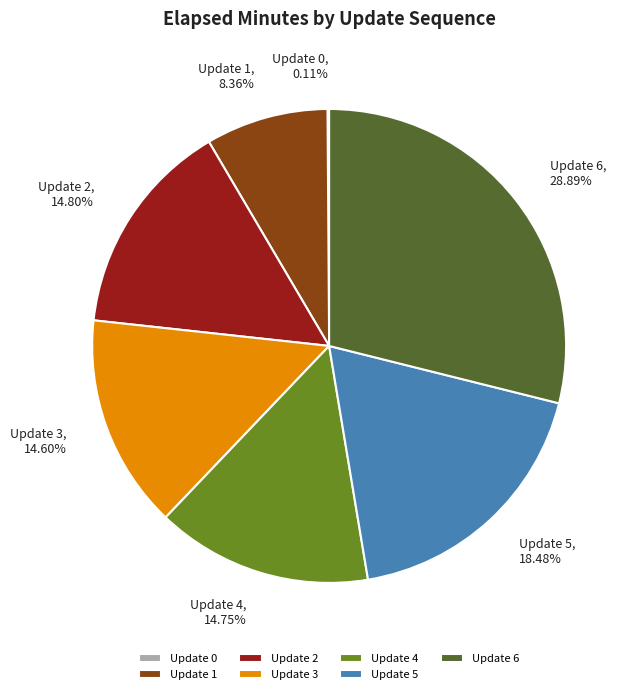

Is there a majority slice in this chart?

No